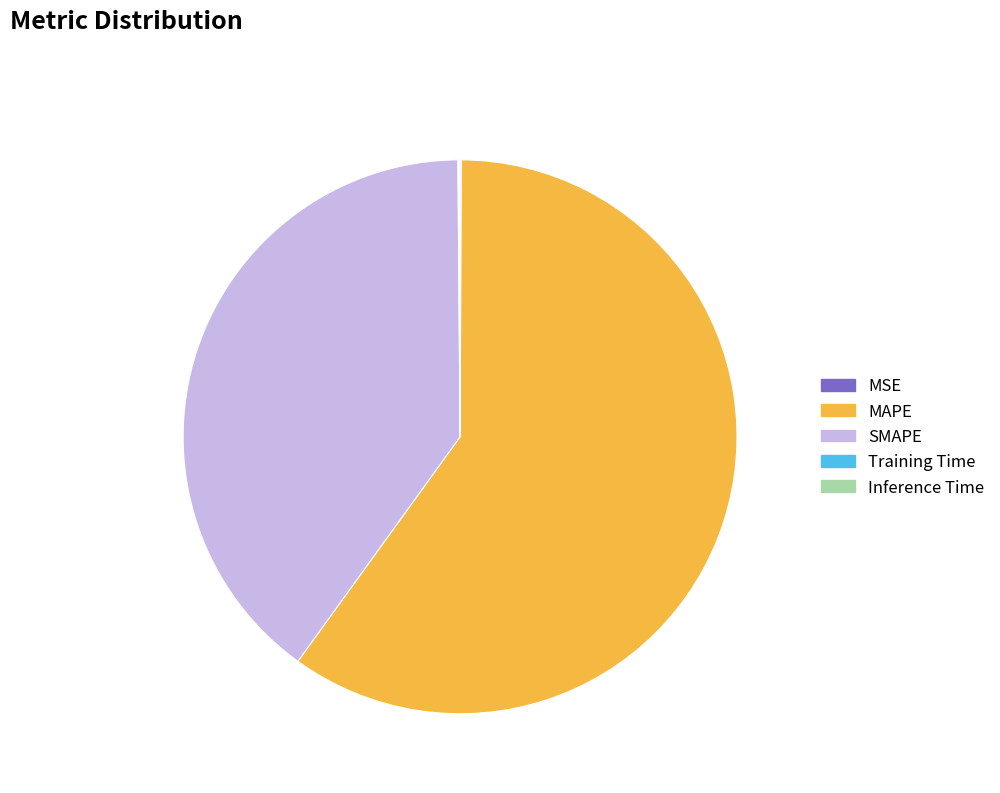

Which slice represents more than half of the pie?

MAPE